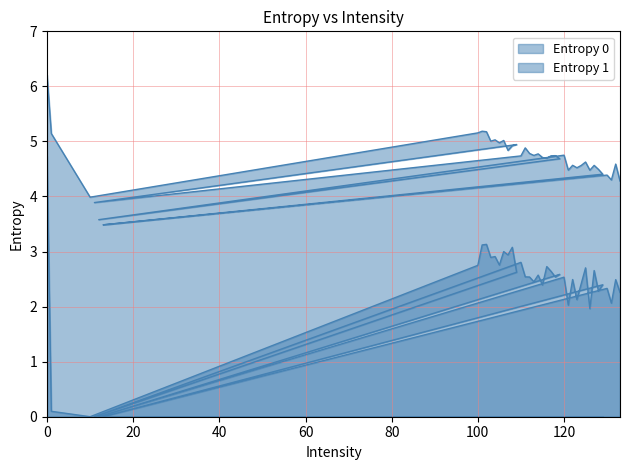

The value of Entropy 1 at 118 is 2.5. True or false?

True